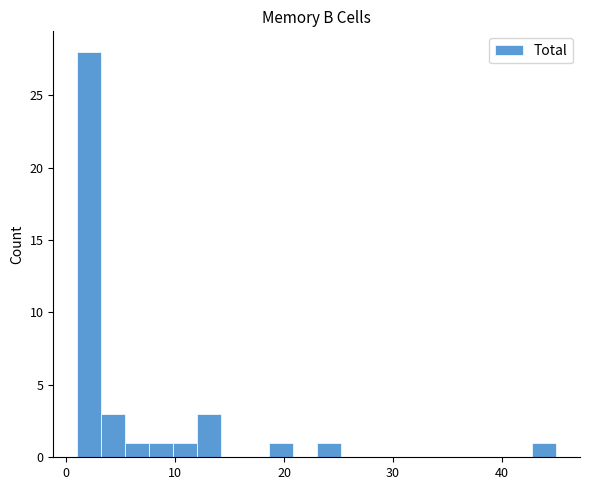

Read against the x-axis, roughly where is the centre of the tallest bar?

2